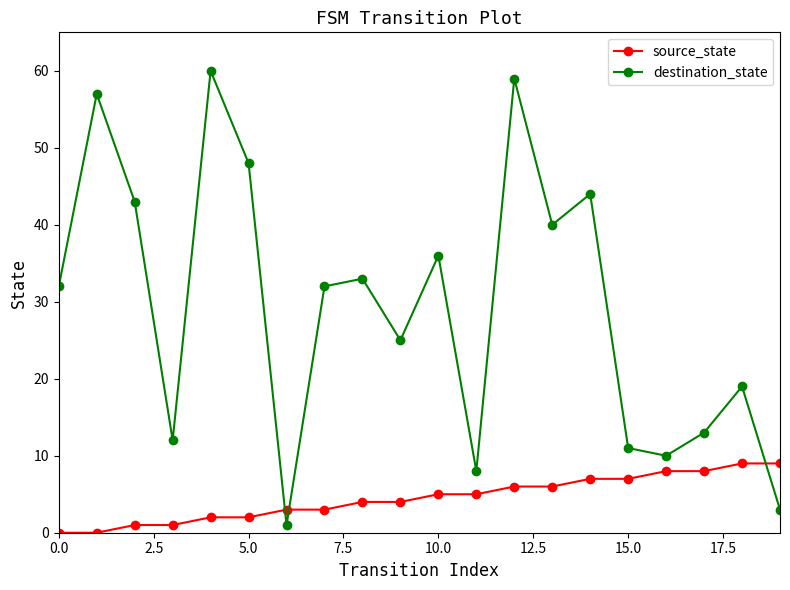

Which series has the largest total across all categories?

destination_state